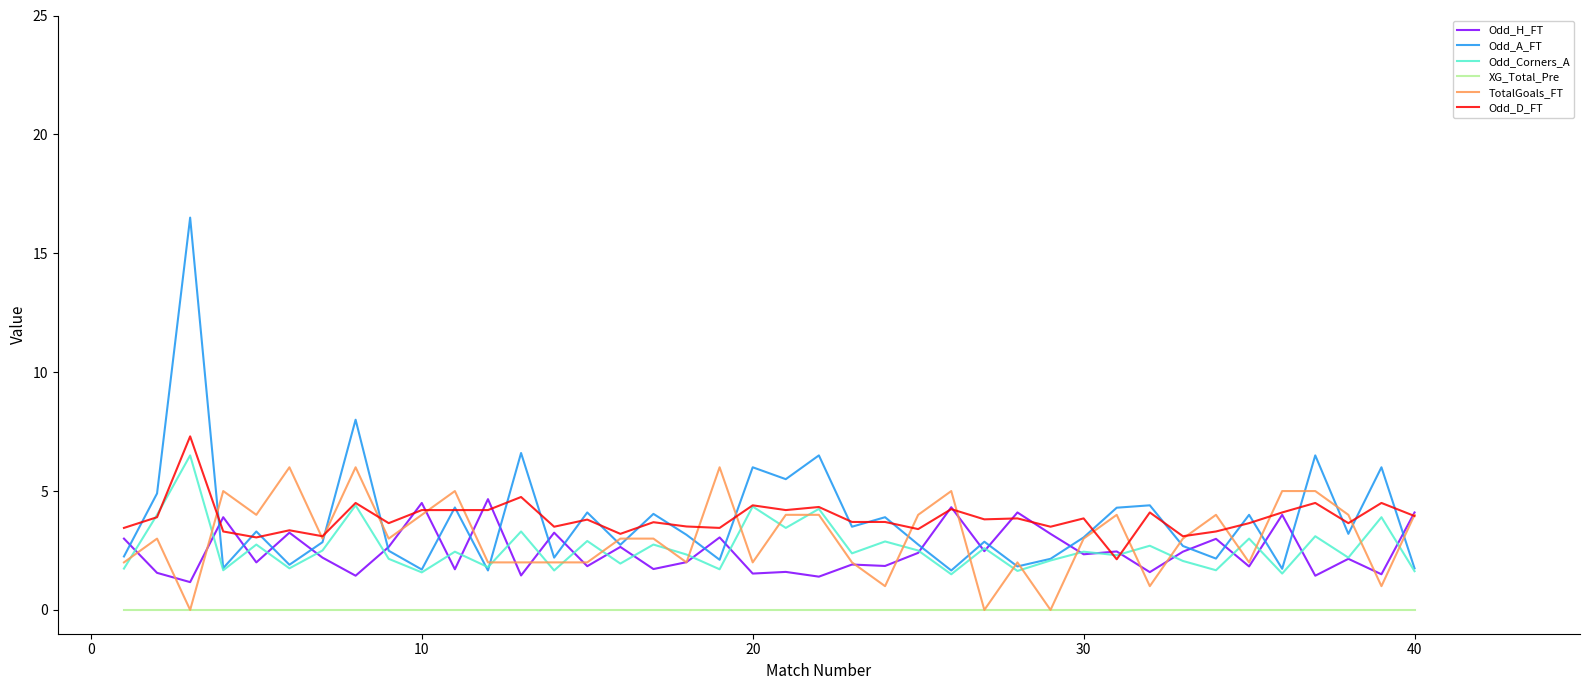

What is the maximum value shown in the chart?

16.5